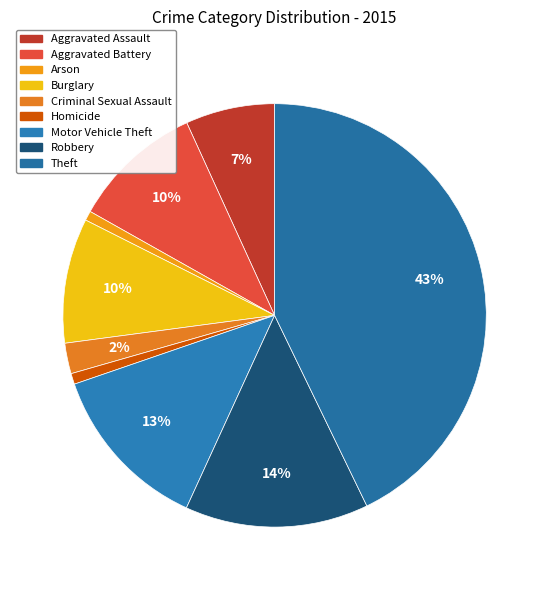

To the nearest percent, what is the average slice percentage?

11%